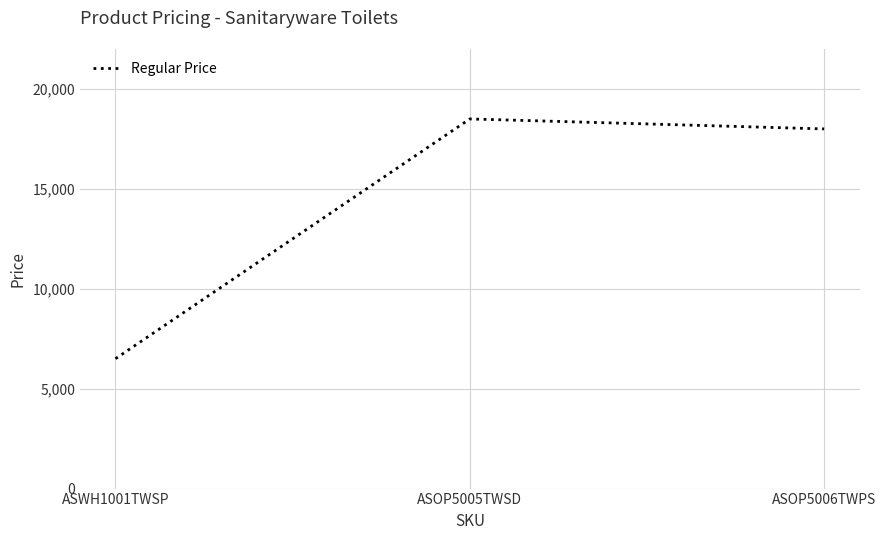

What is the average value?

14333